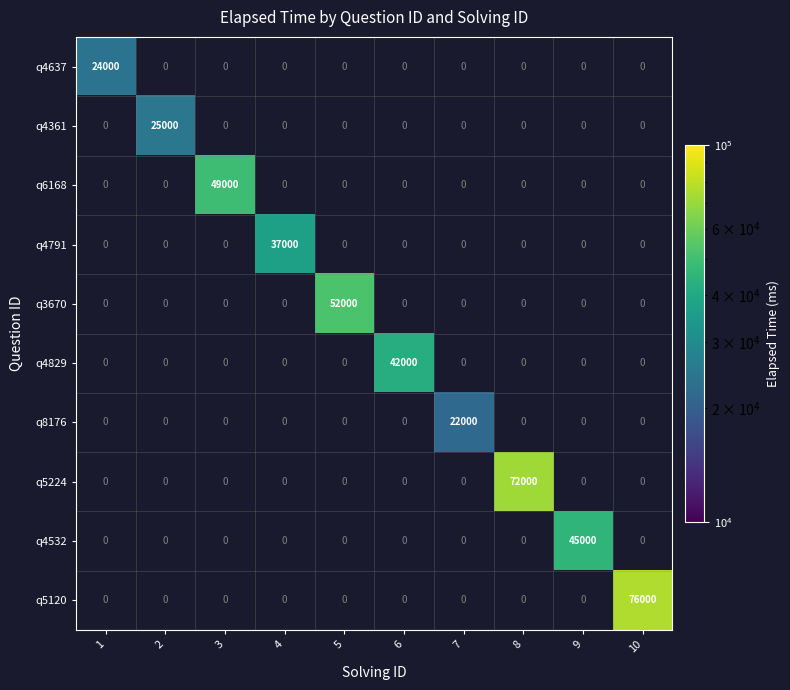

Is it true that q8176 equals 22000 at 7?

True